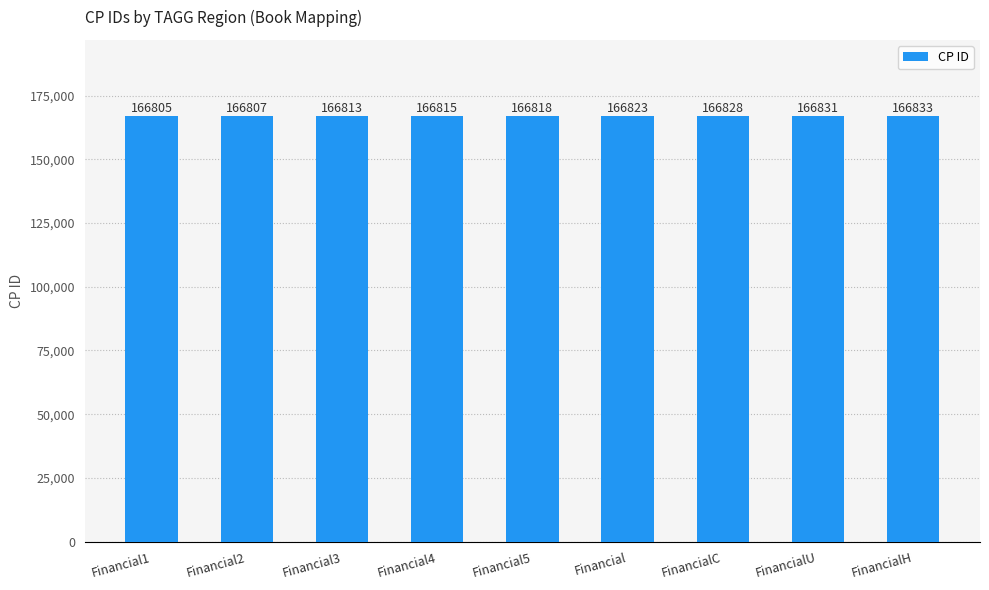

What is the label of the 6th bar from the right?

Financial4